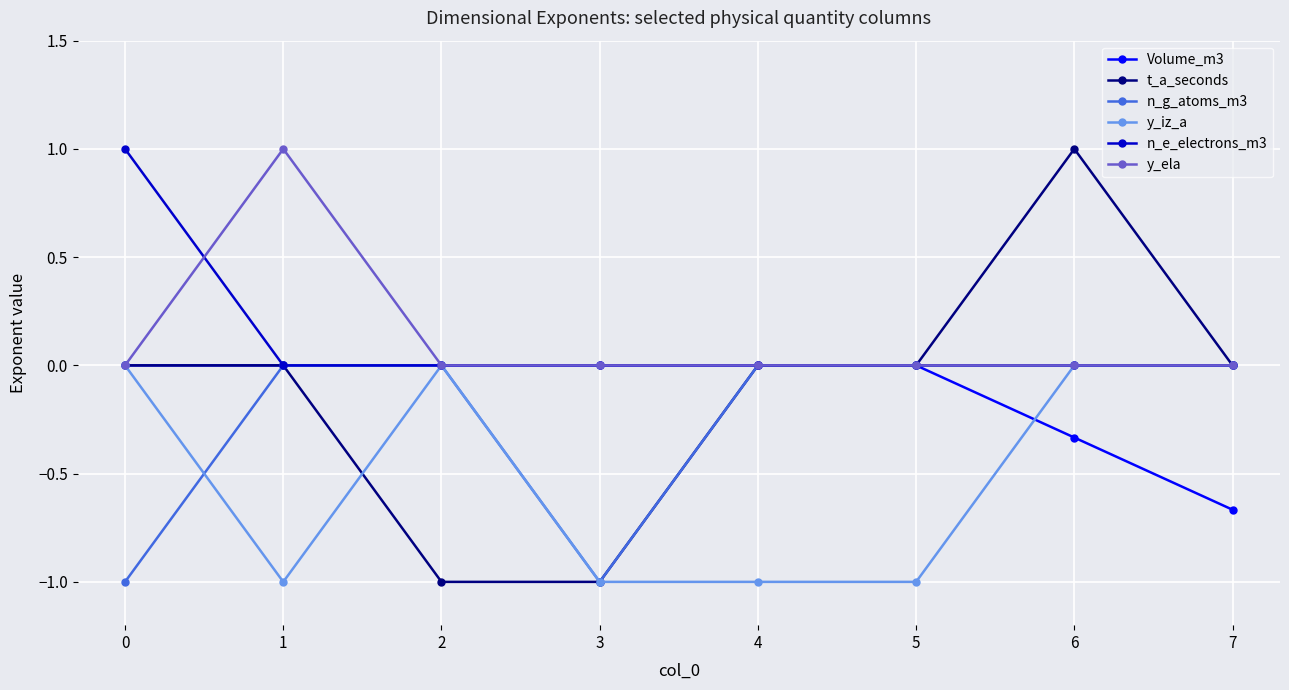

True or false: Volume_m3 has a value of 0.0 at 2.

True